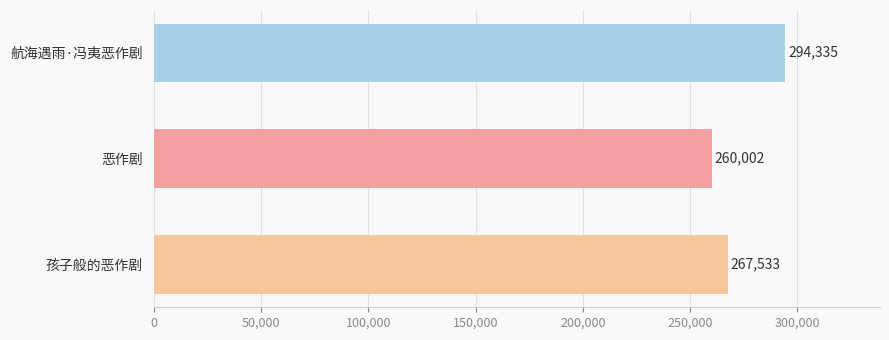

How many bars are there in total?

3